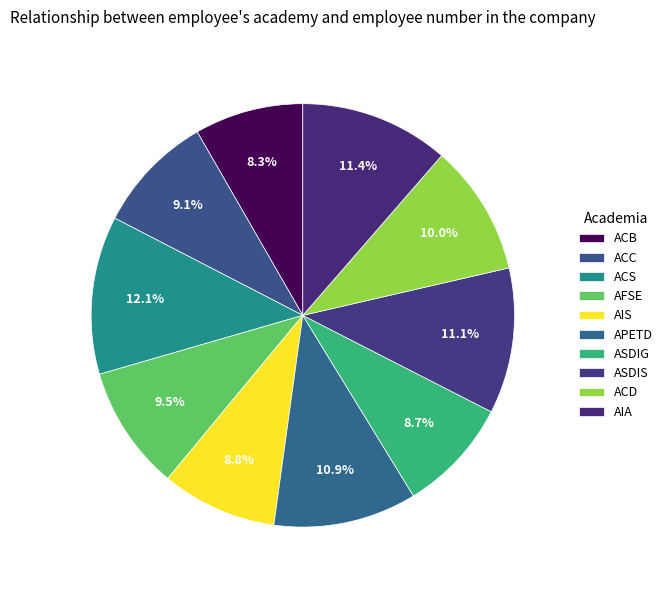

True or false: ACS accounts for 12% of the total.

True